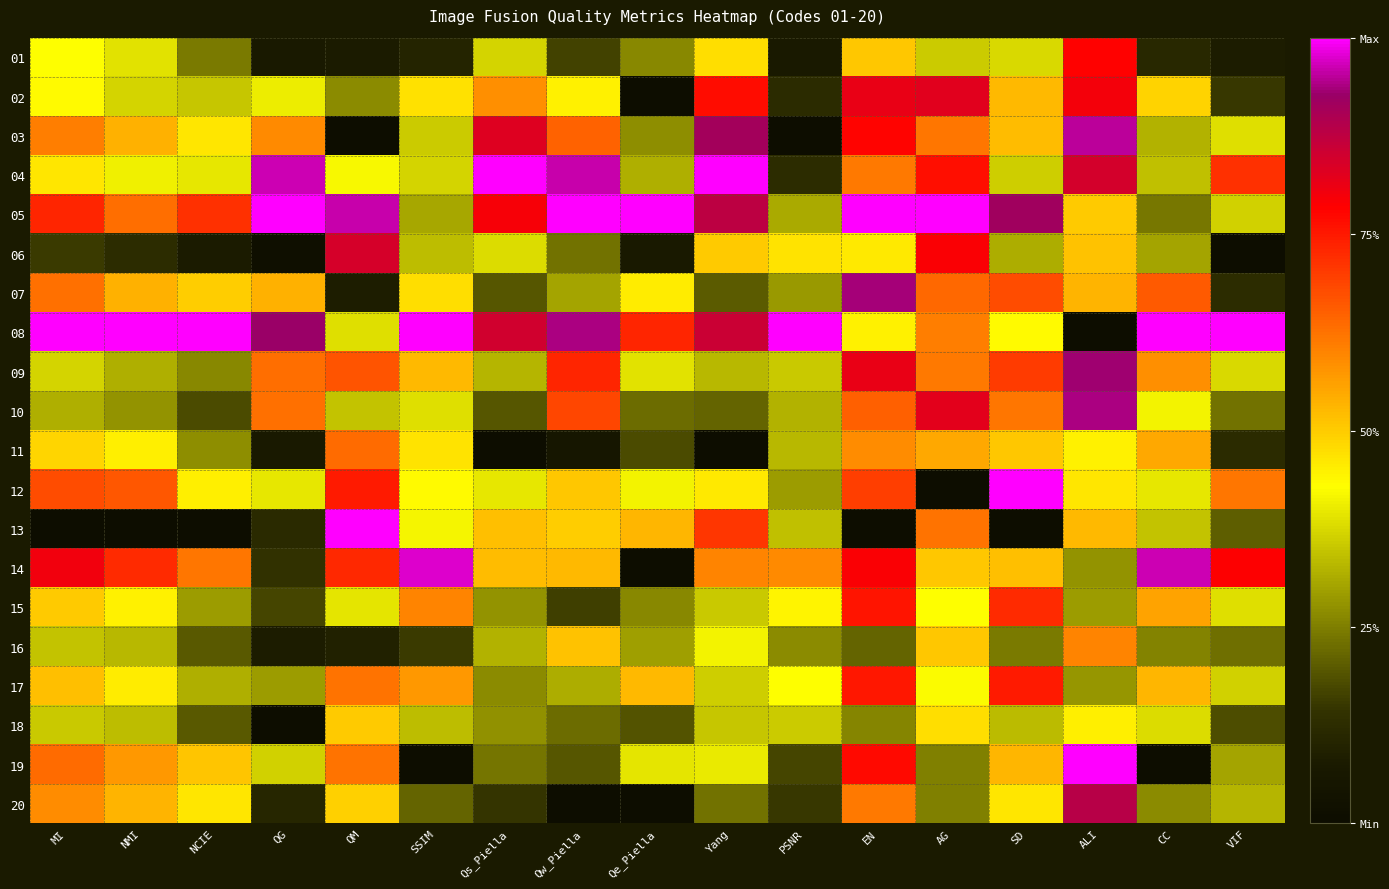

What is the maximum value shown in the chart?

1.0